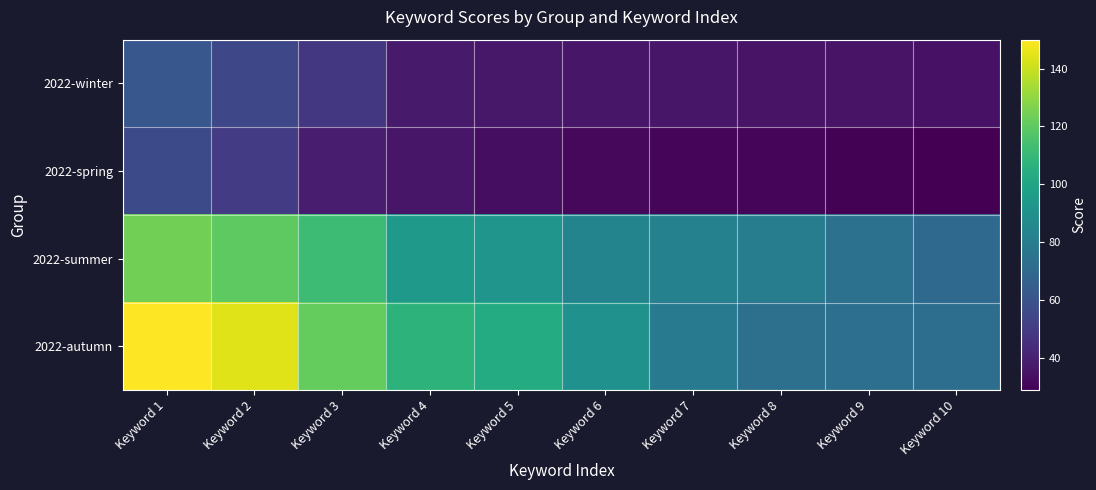

How many series are shown in this chart?

4